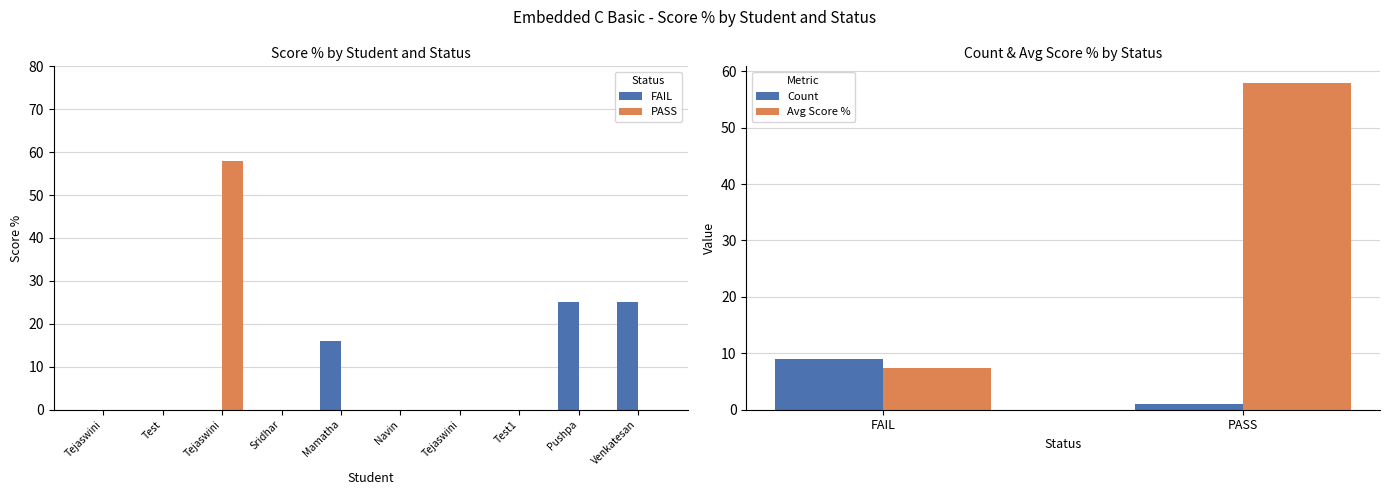

What is the difference between the maximum and minimum values in the FAIL series?

25